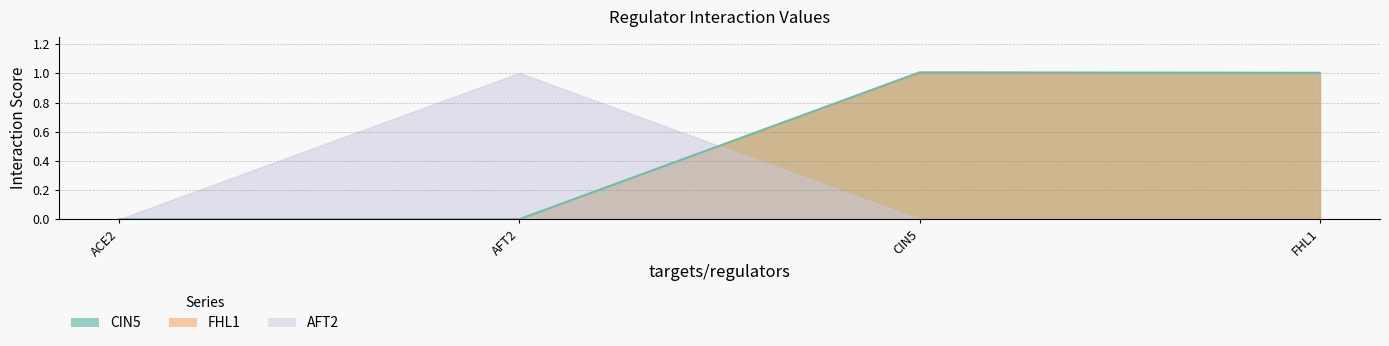

Which series has the largest total across all categories?

CIN5